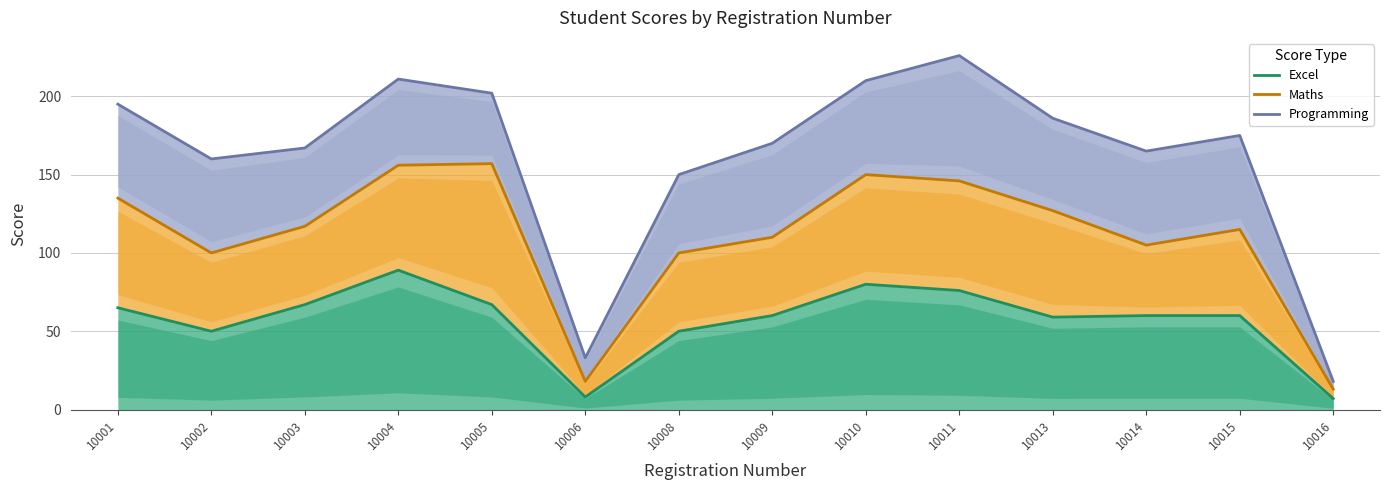

What is the lowest value of the Programming series?

18